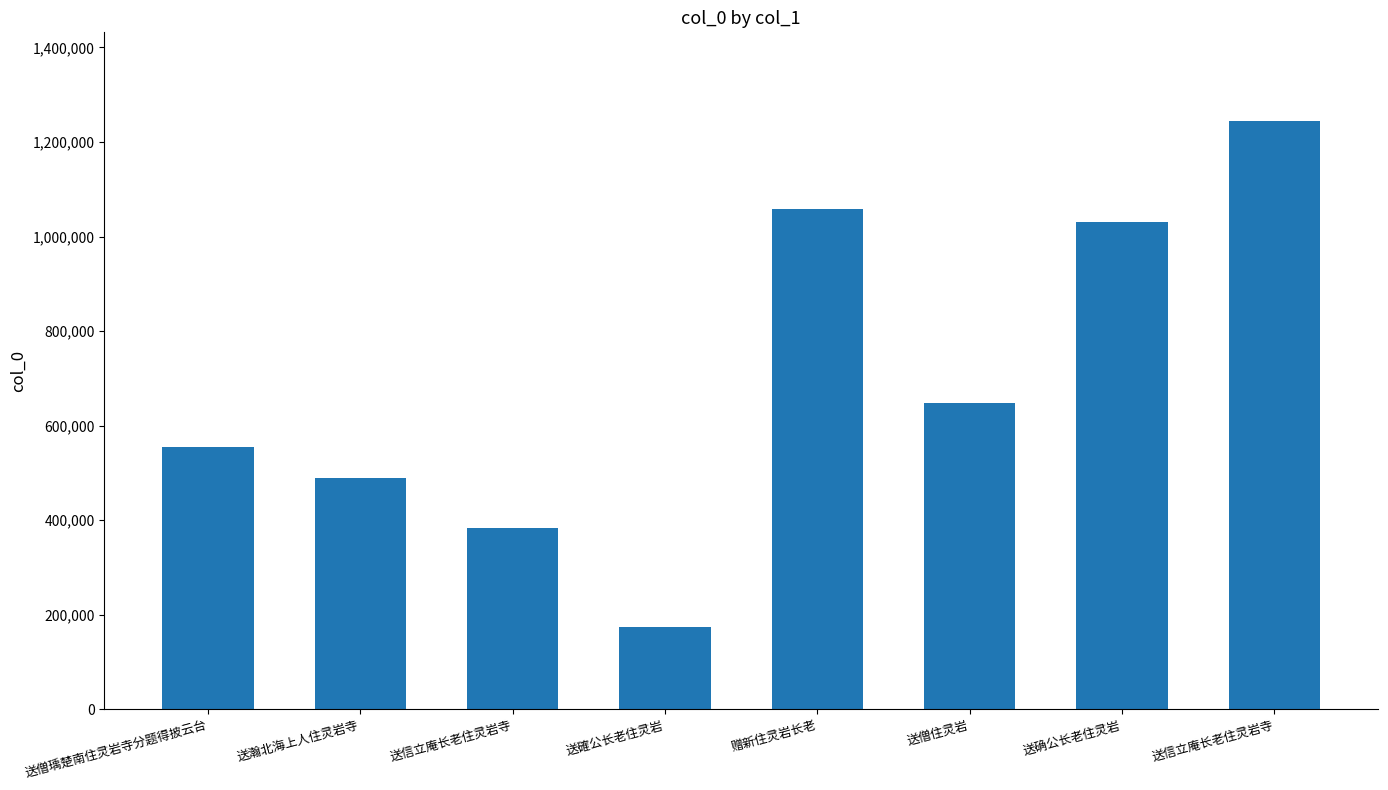

How many bars are there in total?

8